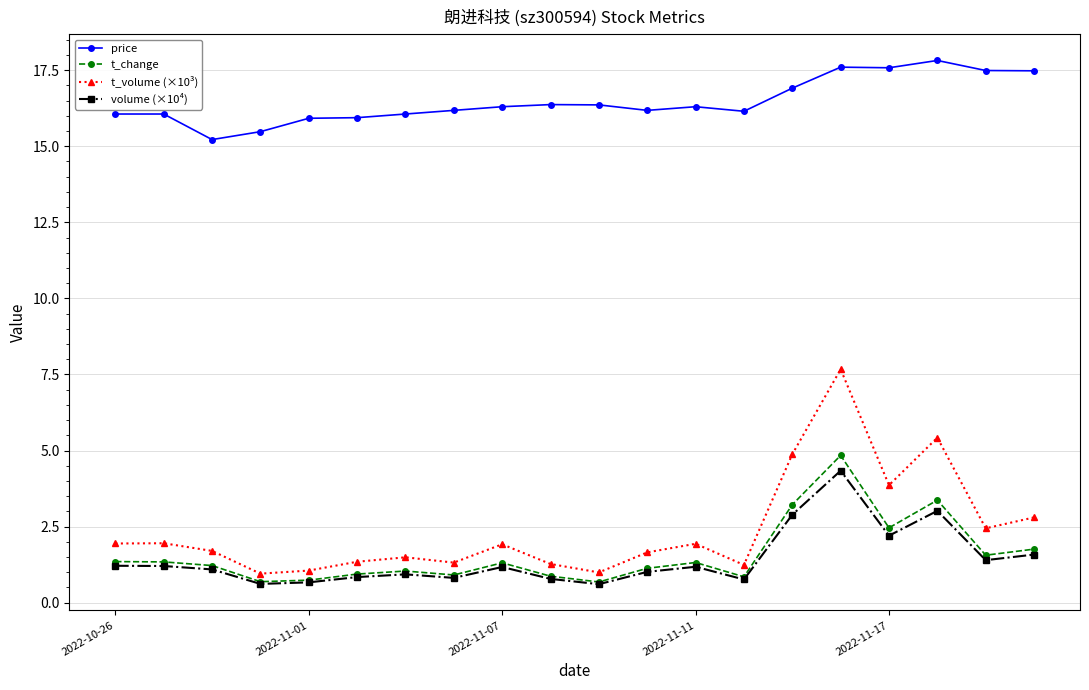

Which series has the largest range (max minus min)?

t_volume (×10³)